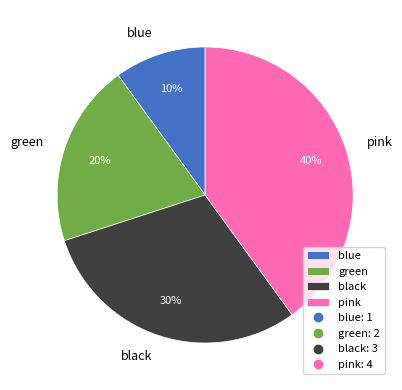

How many segments does this pie chart have?

4